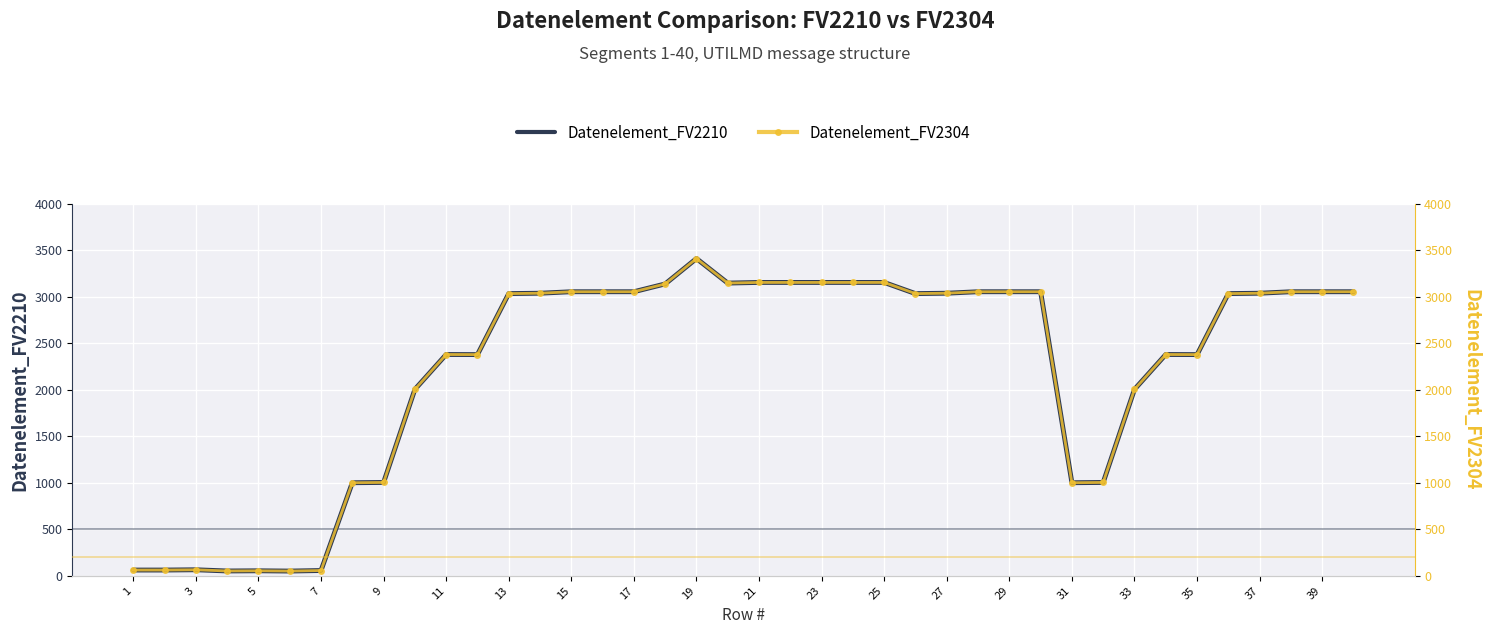

The value of Datenelement_FV2210 at 33 is 833. True or false?

False